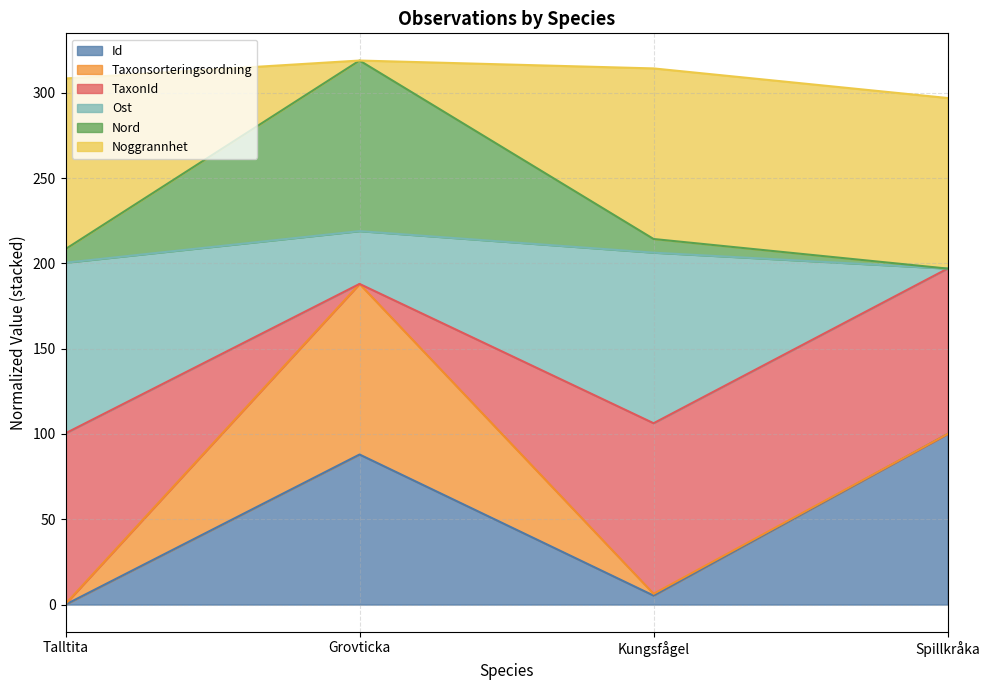

Where does the Ost series first go above 187?

Grovticka